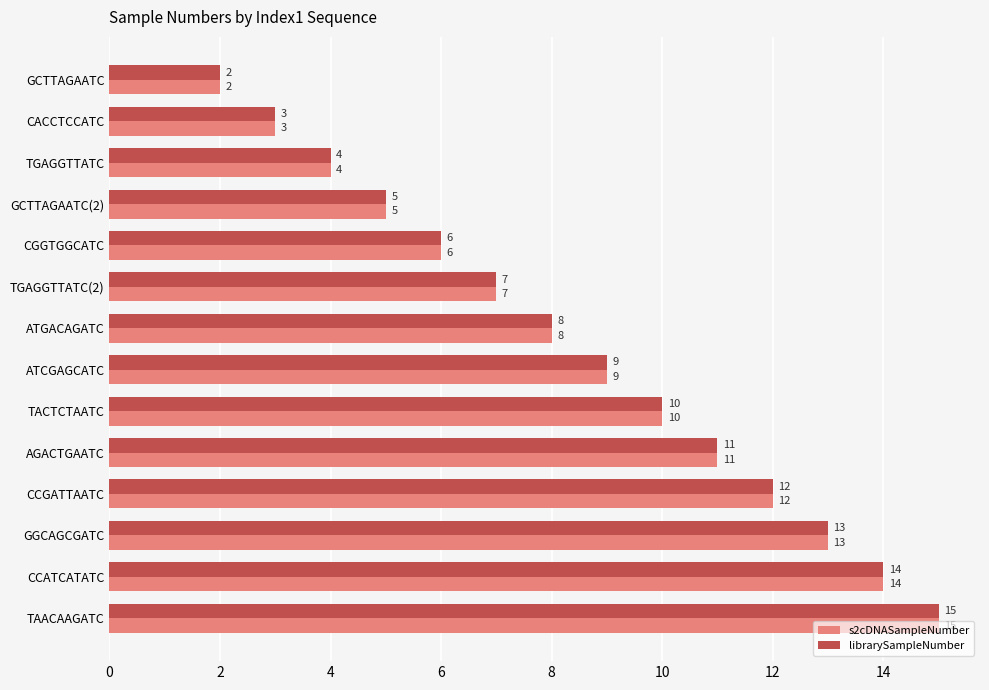

At which category does the chart reach its minimum across all series?

GCTTAGAATC